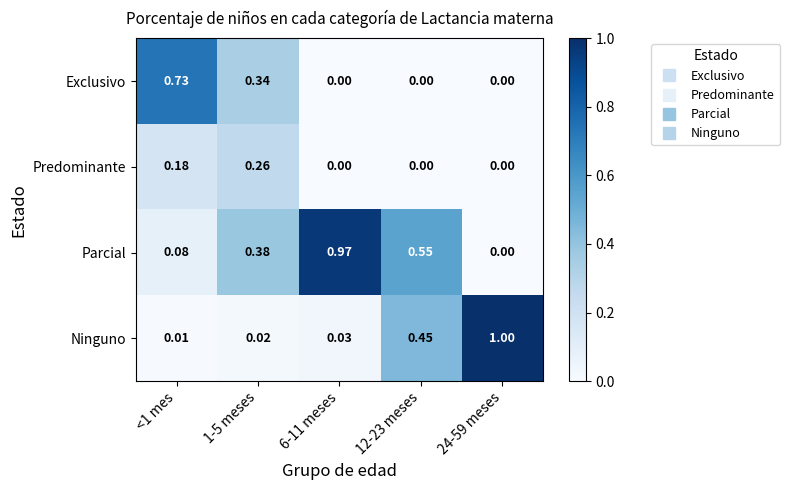

List the series in order of their overall mean, lowest first.

Predominante, Exclusivo, Ninguno, Parcial